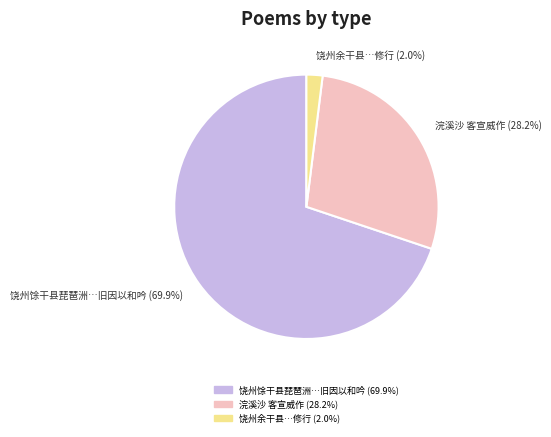

Is there a majority slice in this chart?

Yes